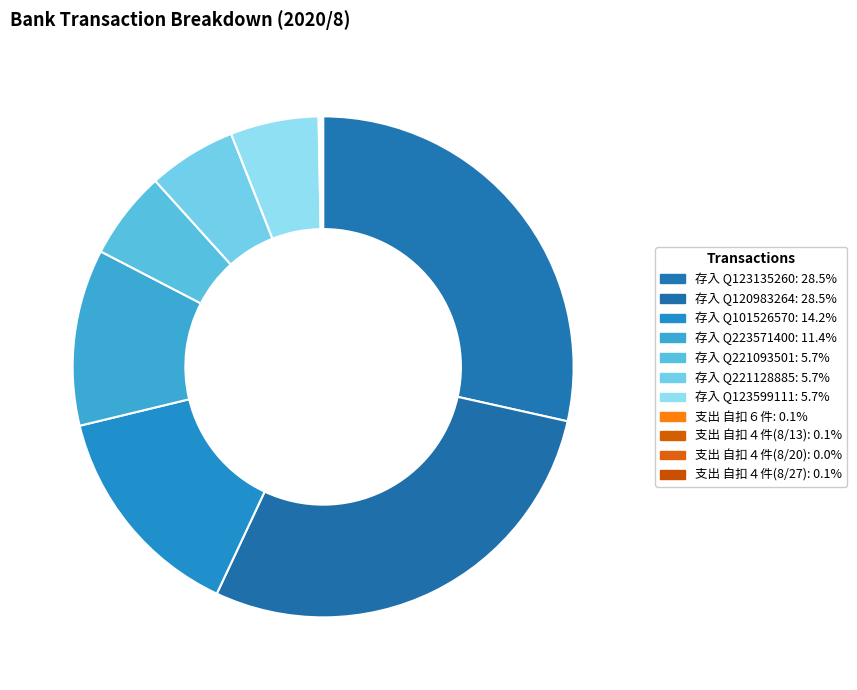

Count the number of slices in the pie.

11